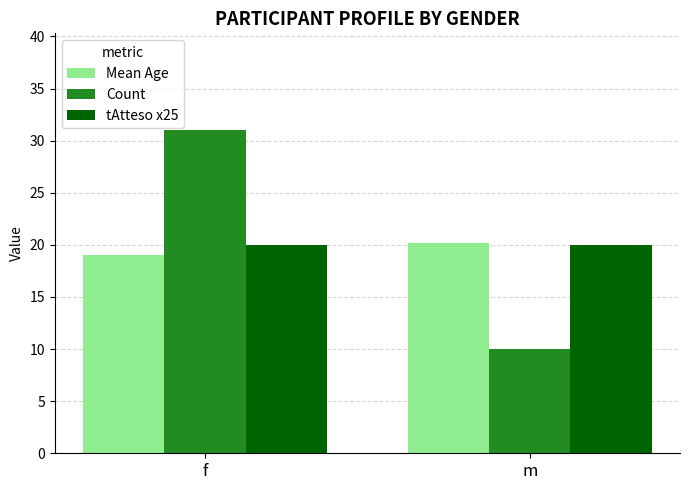

Reading left to right, transcribe all the data shown in this chart.

Mean Age: 19.1	20.2
Count: 31.0	10.0
tAtteso x25: 20.0	20.0